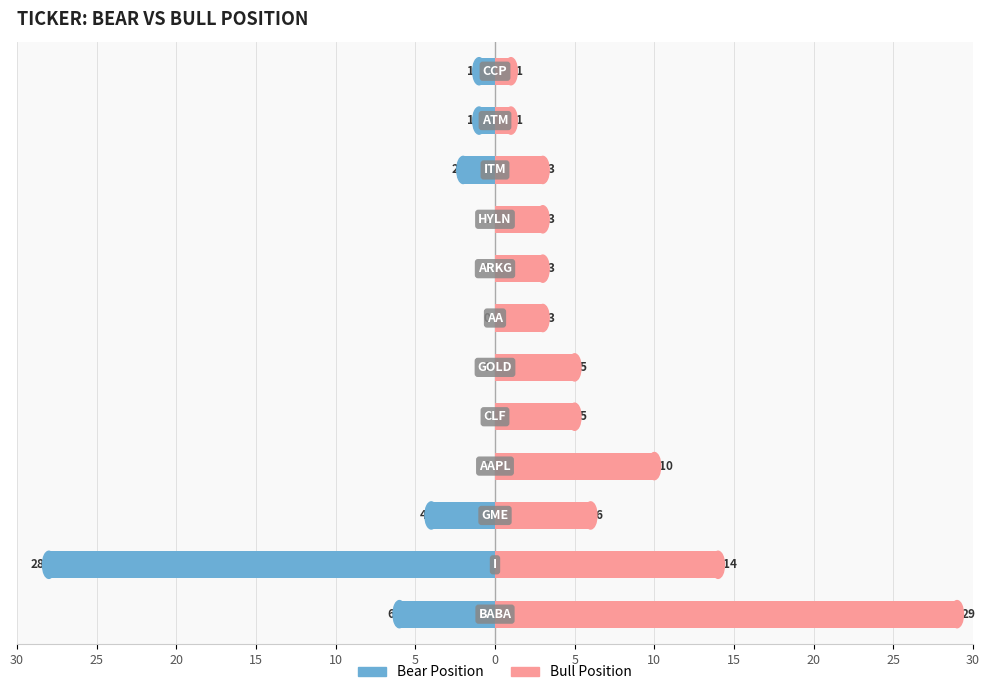

True or false: Bear Position has a value of 13 at 15.

False